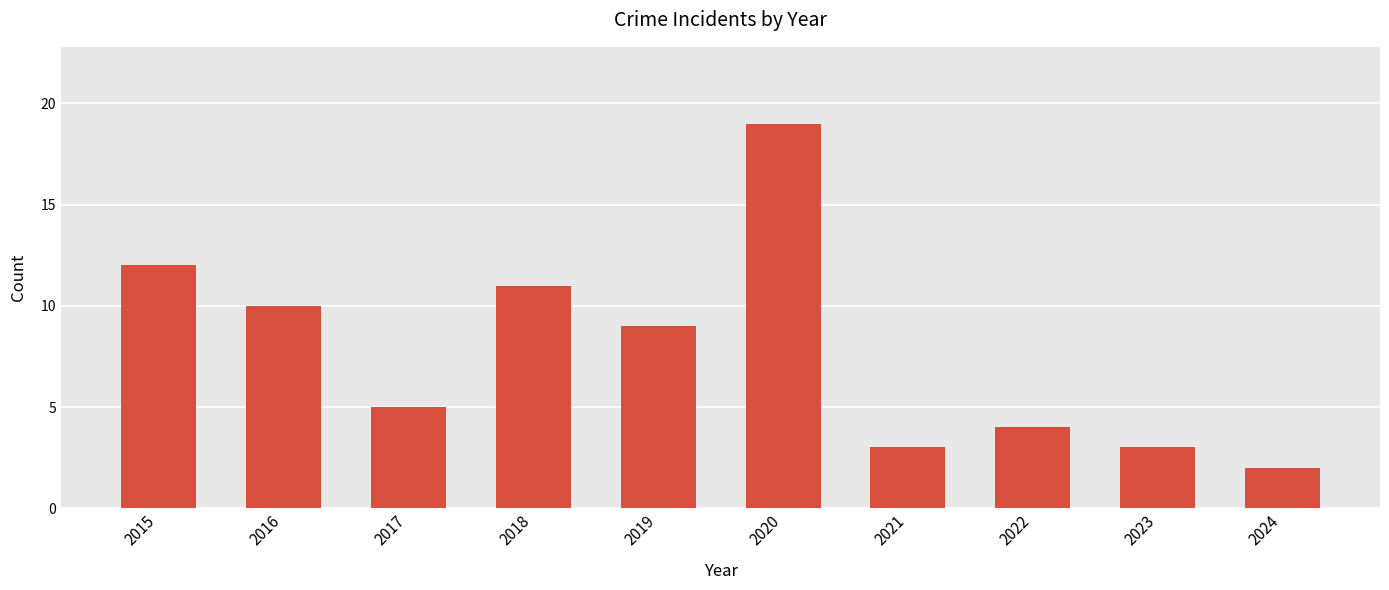

True or false: the data shows 32 at 2020.

False